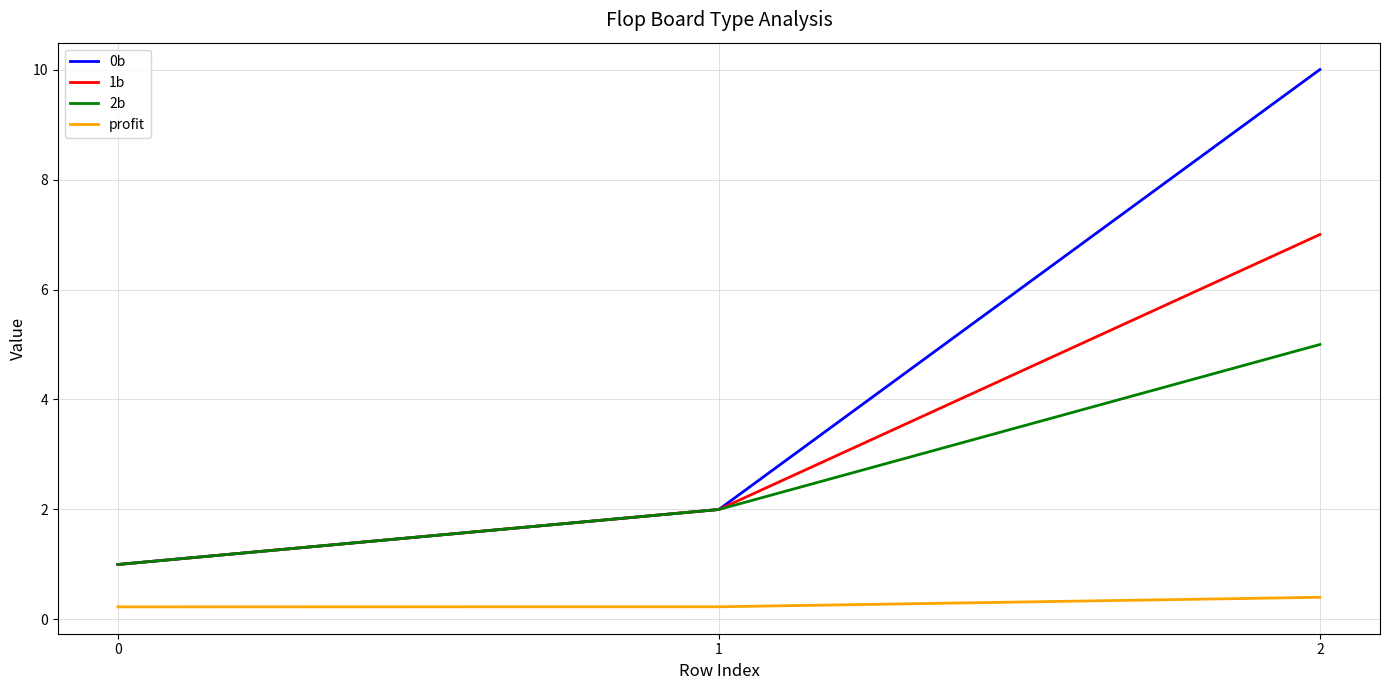

Which series has the largest range (max minus min)?

0b